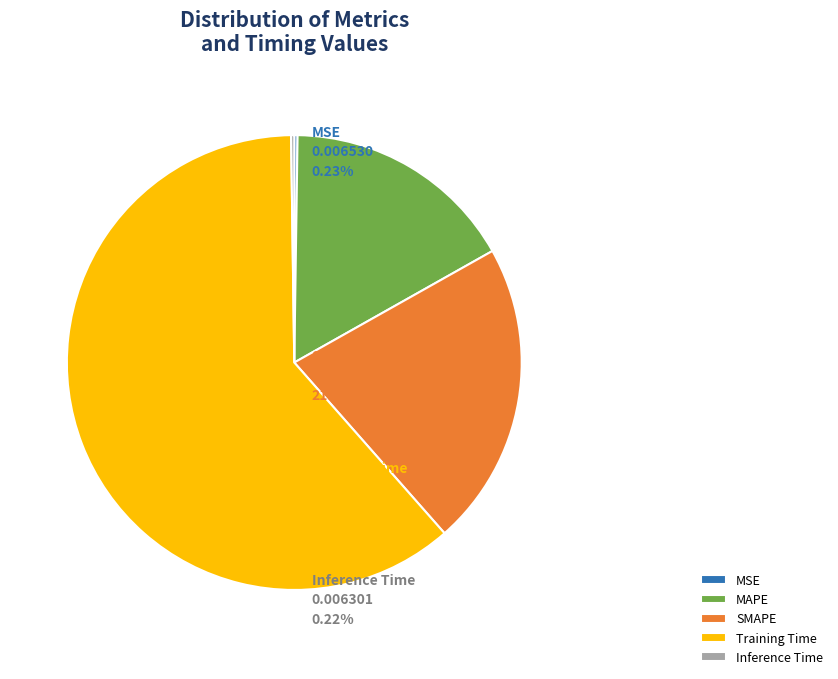

Which has a higher value, MAPE or Training Time?

Training Time